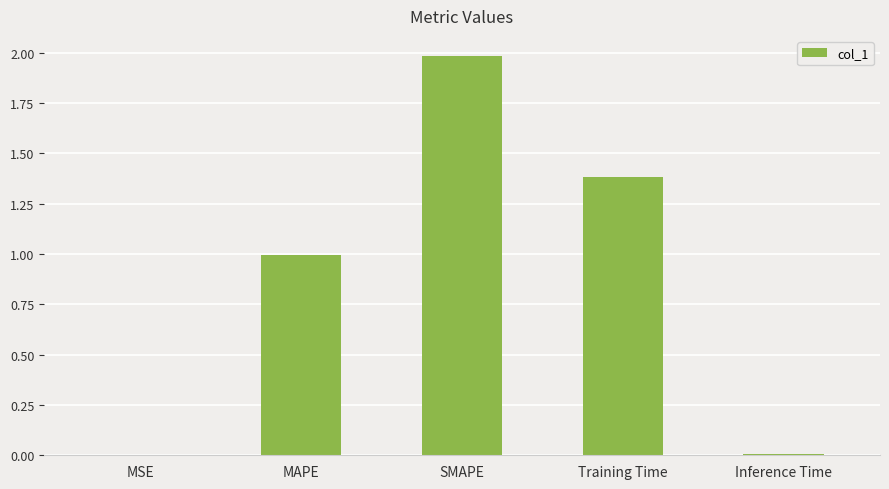

Which has a higher value, Inference Time or MAPE?

MAPE